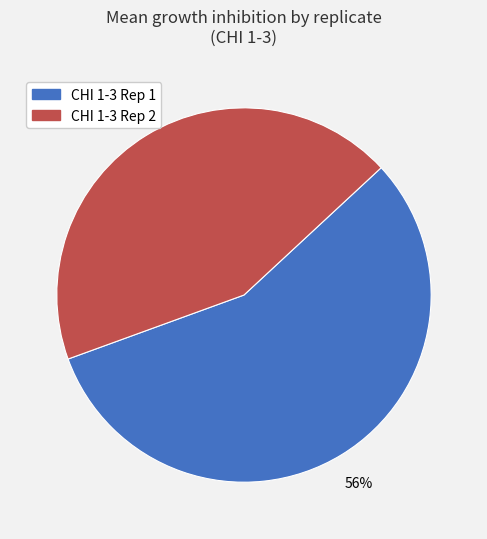

How many slices are in this pie chart?

2